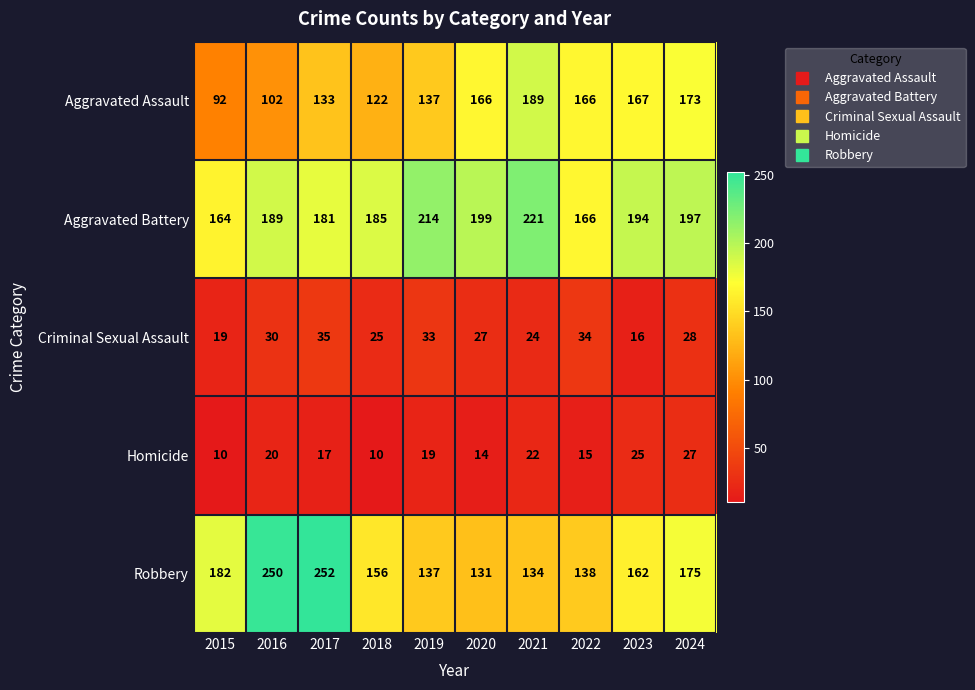

What is the difference between the maximum and second lowest values in the Criminal Sexual Assault series?

16